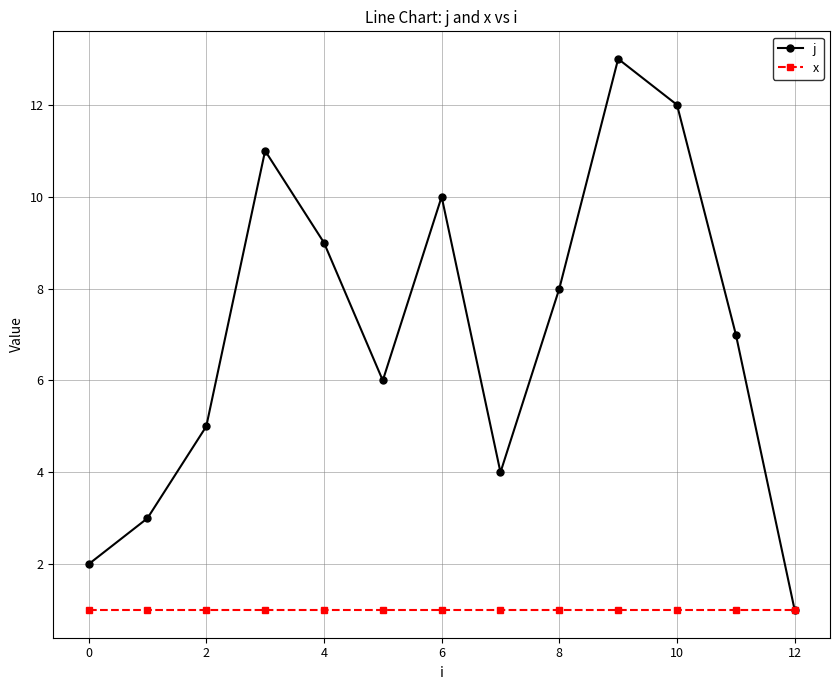

Reading right to left, what are all the values shown in this chart?

j: 1	7	12	13	8	4	10	6	9	11	5	3	2
x: 1	1	1	1	1	1	1	1	1	1	1	1	1